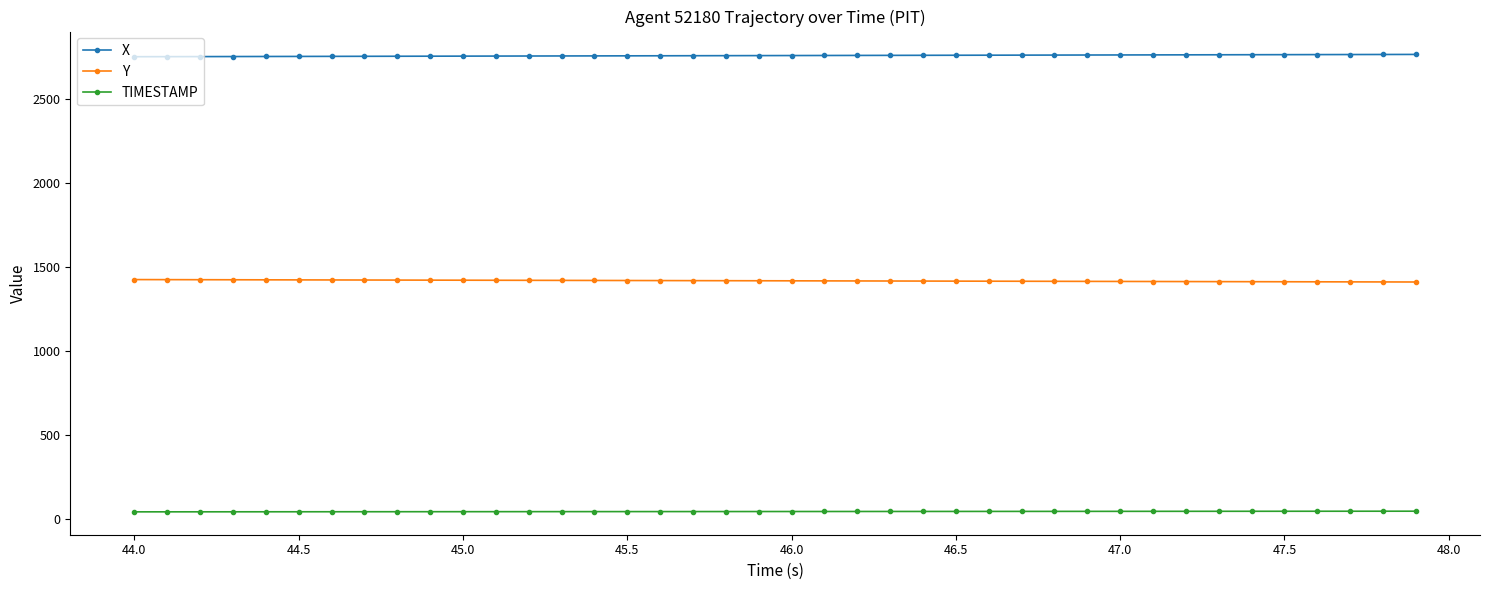

What are all the series names shown in the legend?

X, Y, TIMESTAMP